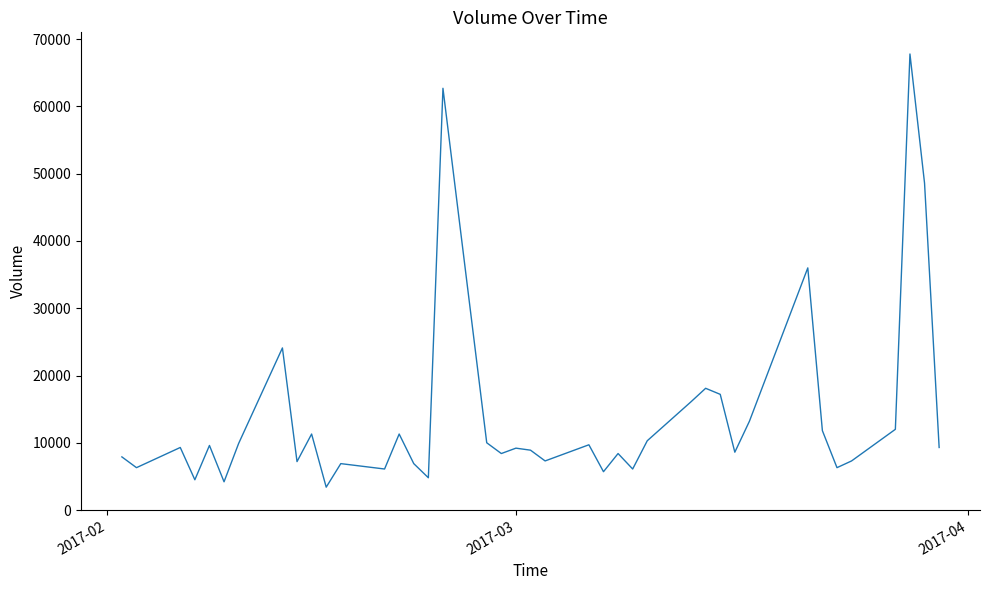

What is the difference between the maximum and minimum values?

64400